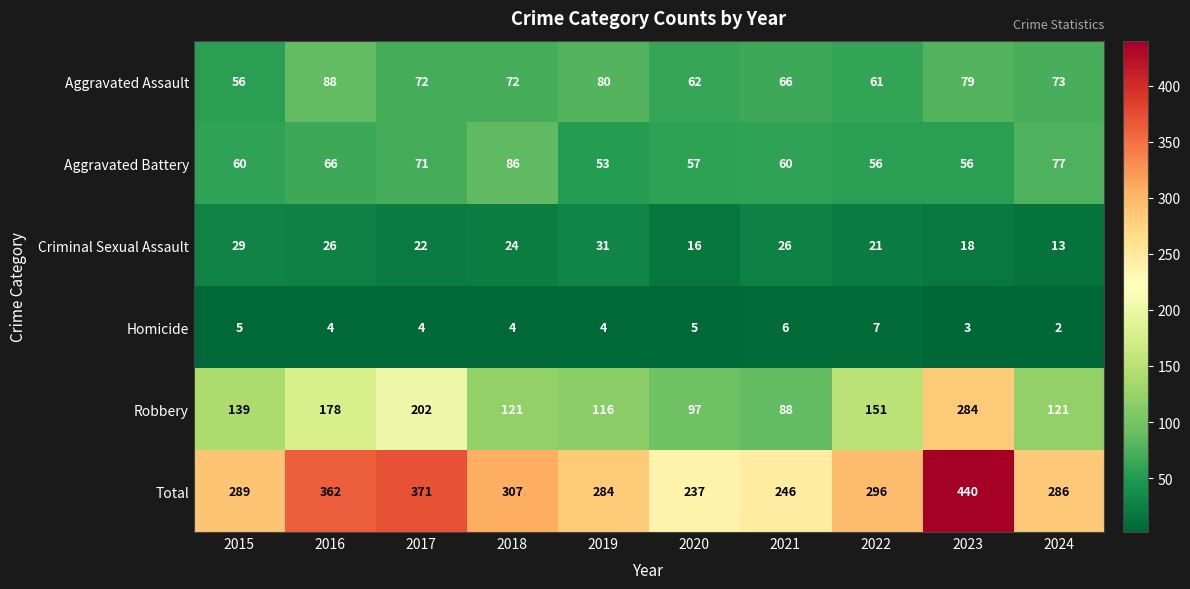

What is the difference between the Total values at 2020 and 2018?

70